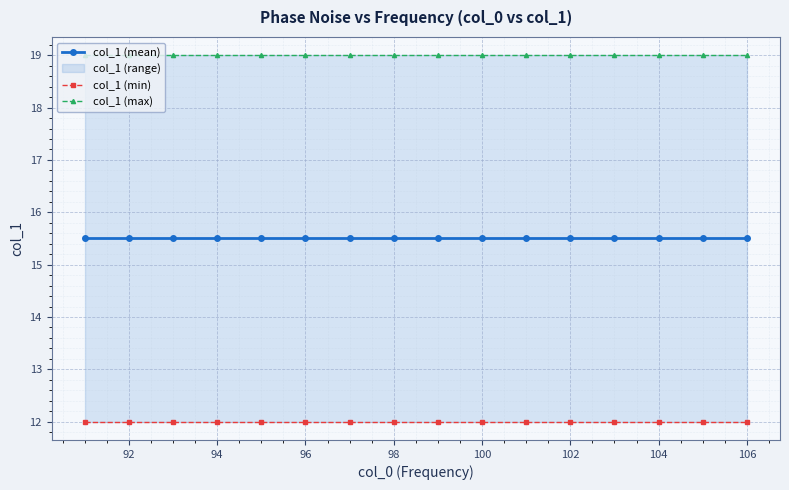

True or false: col_1 (mean) and col_1 (min) intersect in this chart.

False